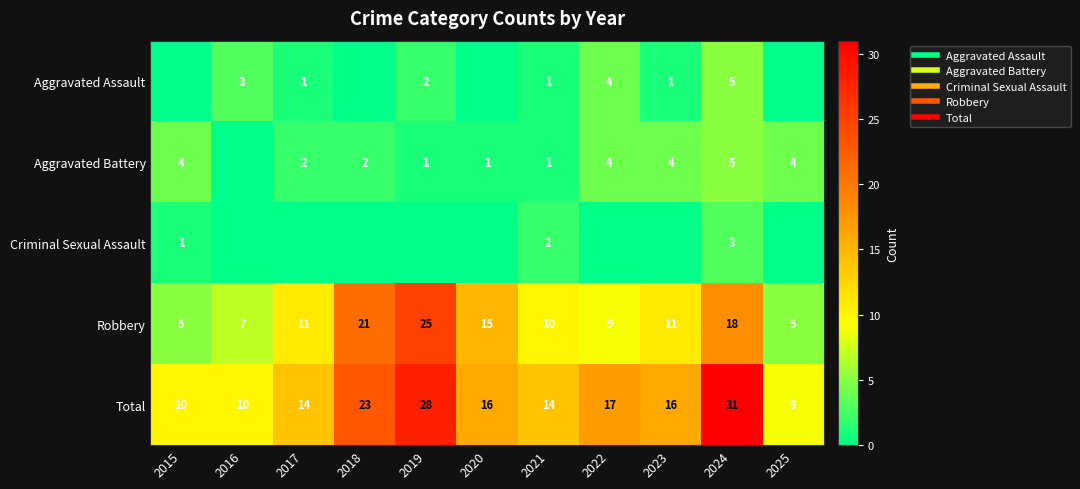

Which series has the widest spread of values?

Total